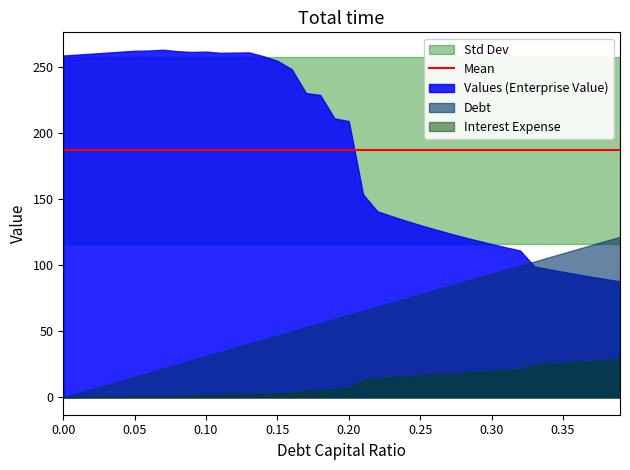

Reading left to right, what are all the values shown in this chart?

debt_capital: 0=0.0	0.01=0.0	0.02=0.0	0.03=0.0	0.04=0.0	0.05=0.1	0.06=0.1	0.07=0.1	0.08=0.1	0.09=0.1	0.1=0.1	0.11=0.1	0.12=0.1	0.13=0.1	0.14=0.1	0.15=0.1	0.16=0.2	0.17=0.2	0.18=0.2	0.19=0.2	0.2=0.2	0.21=0.2	0.22=0.2	0.23=0.2	0.24=0.2	0.25=0.2	0.26=0.3	0.27=0.3	0.28=0.3	0.29=0.3	0.3=0.3	0.31=0.3	0.32=0.3	0.33=0.3	0.34=0.3	0.35=0.3	0.36=0.4	0.37=0.4	0.38=0.4	0.39=0.4
enterprise_value: 0=258.9	0.01=259.6	0.02=260.3	0.03=261.0	0.04=261.7	0.05=262.5	0.06=262.6	0.07=263.3	0.08=262.1	0.09=261.5	0.1=261.8	0.11=260.9	0.12=261.1	0.13=261.2	0.14=258.4	0.15=254.9	0.16=248.5	0.17=230.4	0.18=229.0	0.19=211.2	0.2=209.2	0.21=153.7	0.22=140.9	0.23=137.2	0.24=133.8	0.25=130.5	0.26=127.3	0.27=124.3	0.28=121.5	0.29=118.7	0.3=116.1	0.31=113.6	0.32=111.2	0.33=99.1	0.34=97.1	0.35=95.1	0.36=93.1	0.37=91.3	0.38=89.5	0.39=87.8
debt: 0=0.0	0.01=3.1	0.02=6.2	0.03=9.4	0.04=12.5	0.05=15.6	0.06=18.7	0.07=21.8	0.08=24.9	0.09=28.1	0.1=31.2	0.11=34.3	0.12=37.4	0.13=40.5	0.14=43.7	0.15=46.8	0.16=49.9	0.17=53.0	0.18=56.1	0.19=59.2	0.2=62.4	0.21=65.5	0.22=68.6	0.23=71.7	0.24=74.8	0.25=78.0	0.26=81.1	0.27=84.2	0.28=87.3	0.29=90.4	0.3=93.5	0.31=96.7	0.32=99.8	0.33=102.9	0.34=106.0	0.35=109.1	0.36=112.2	0.37=115.4	0.38=118.5	0.39=121.6
interest_expense: 0=0.0	0.01=0.1	0.02=0.3	0.03=0.4	0.04=0.6	0.05=0.7	0.06=0.9	0.07=1.0	0.08=1.3	0.09=1.5	0.1=1.7	0.11=1.9	0.12=2.1	0.13=2.2	0.14=2.6	0.15=2.9	0.16=3.5	0.17=4.8	0.18=5.1	0.19=6.7	0.2=7.0	0.21=12.9	0.22=14.7	0.23=15.3	0.24=16.0	0.25=16.7	0.26=17.3	0.27=18.0	0.28=18.7	0.29=19.3	0.3=20.0	0.31=20.7	0.32=21.3	0.33=24.6	0.34=25.3	0.35=26.1	0.36=26.8	0.37=27.5	0.38=28.3	0.39=29.0